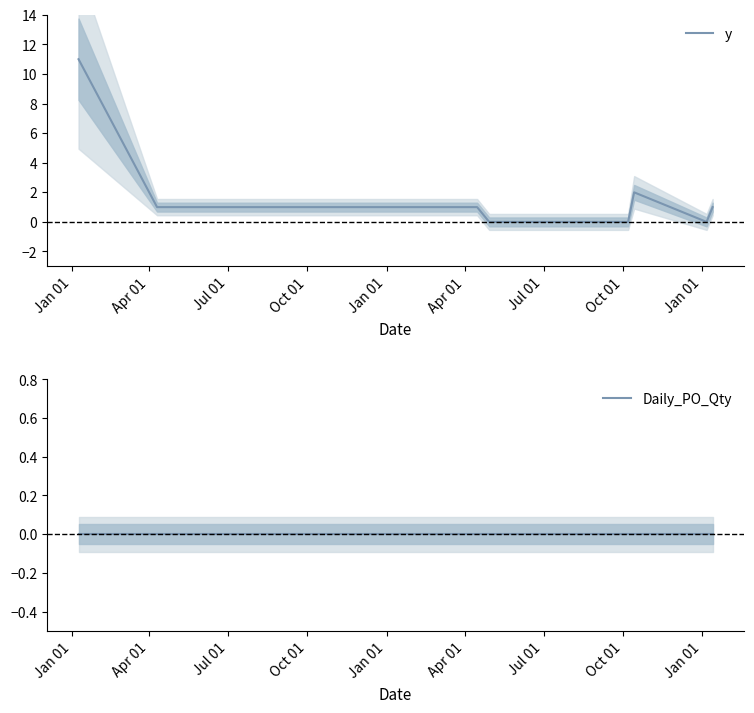

How many values in the y series exceed 1?

2